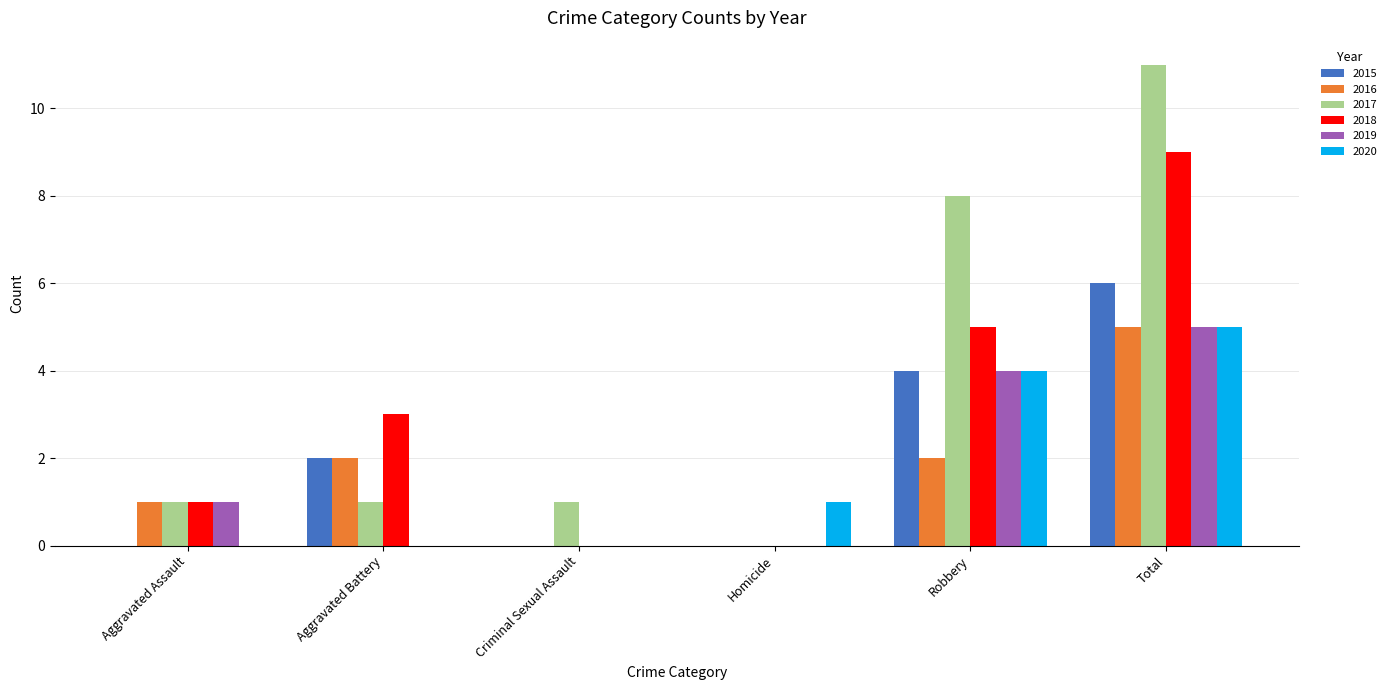

How many series are shown in this chart?

6